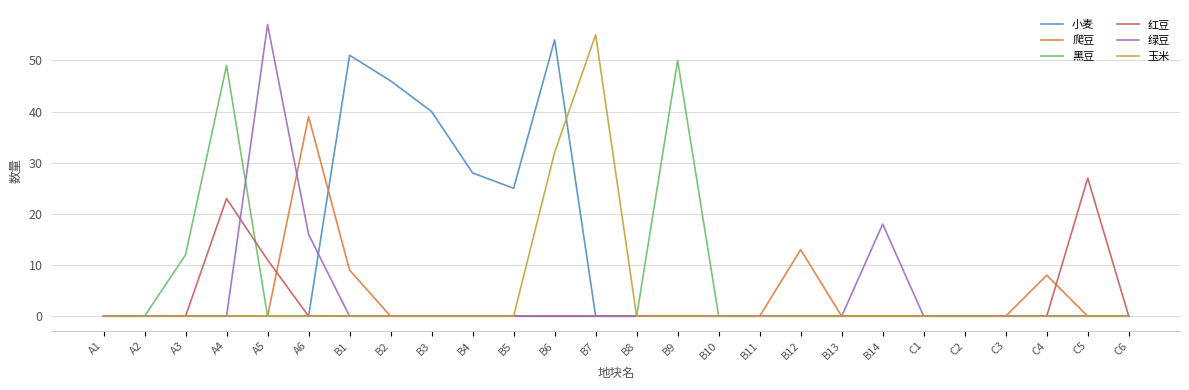

Count the number of categories in the chart.

26